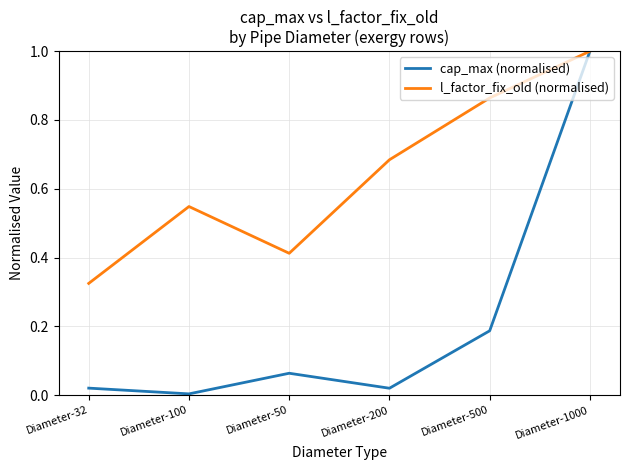

List the series in order of their overall mean, highest first.

l_factor_fix_old (normalised), cap_max (normalised)